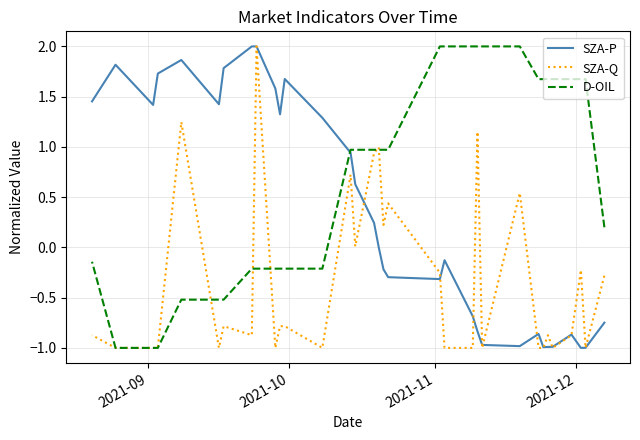

How many times do D-OIL and SZA-Q cross each other?

5